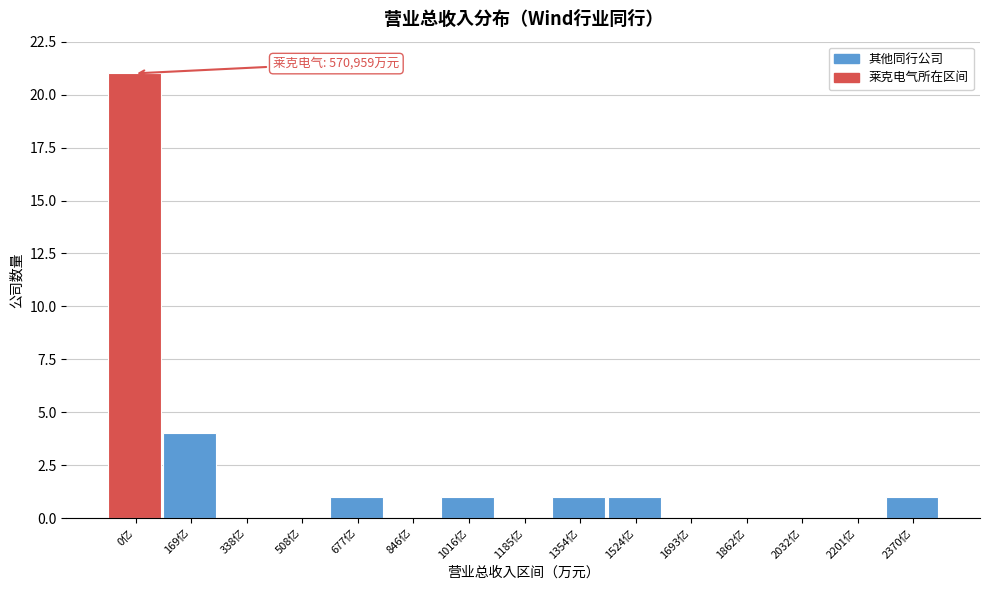

Reading left to right, list all the values displayed in this chart.

0亿=21	169亿=4	338亿=0	508亿=0	677亿=1	846亿=0	1016亿=1	1185亿=0	1354亿=1	1524亿=1	1693亿=0	1862亿=0	2032亿=0	2201亿=0	2370亿=1